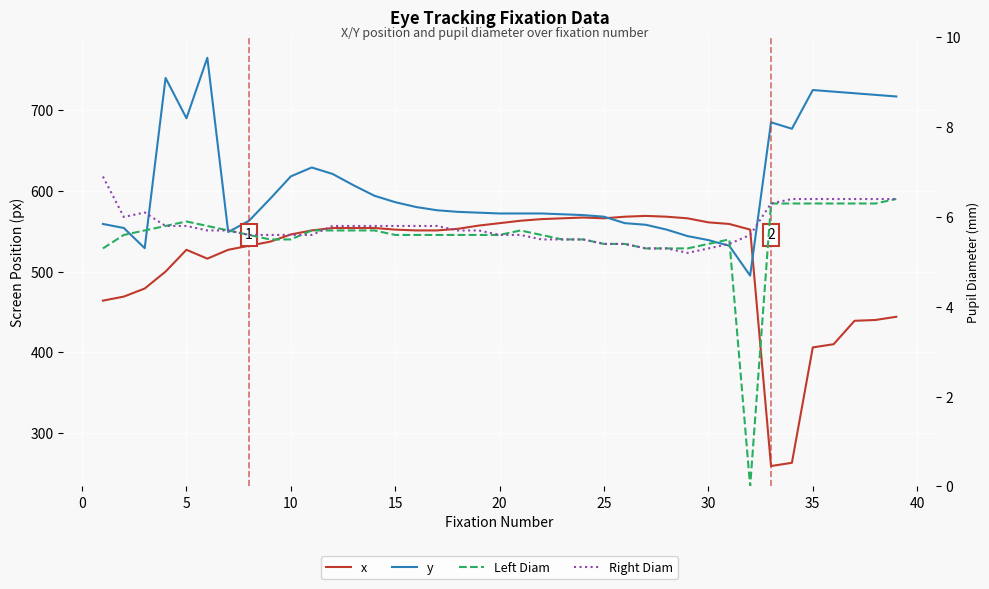

The value of Left Diam at 30 is 5.4. True or false?

True